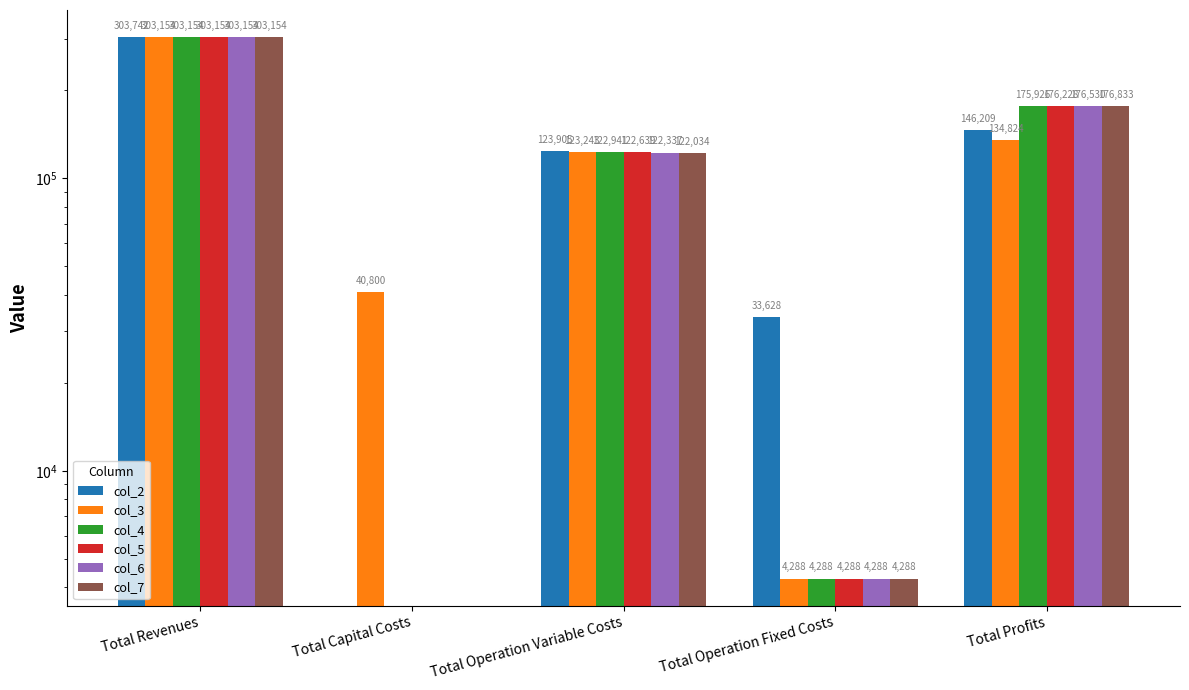

How many data points in col_3 are less than 123242?

2